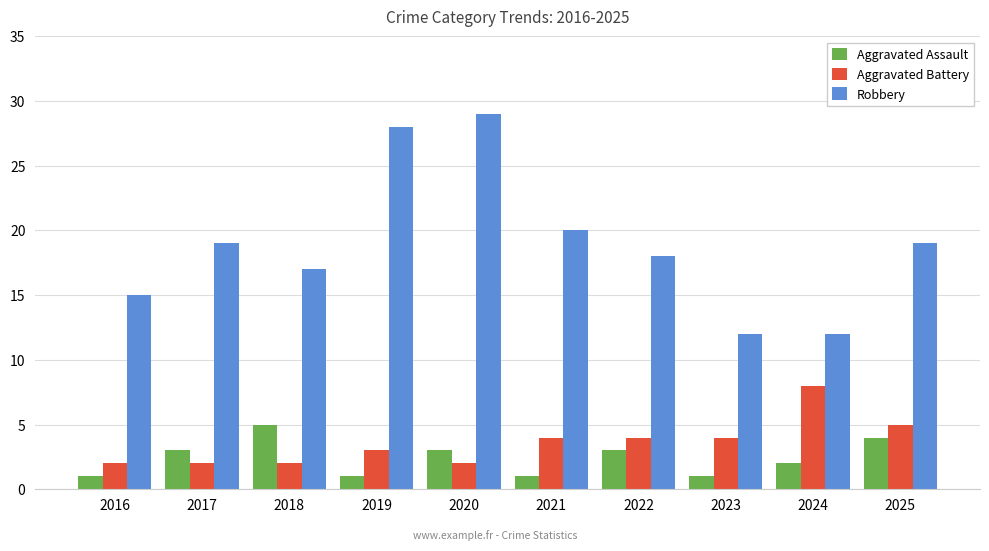

What is the minimum value for Aggravated Battery?

2